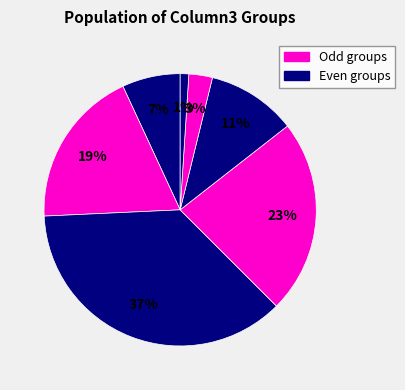

Count the number of slices in the pie.

7